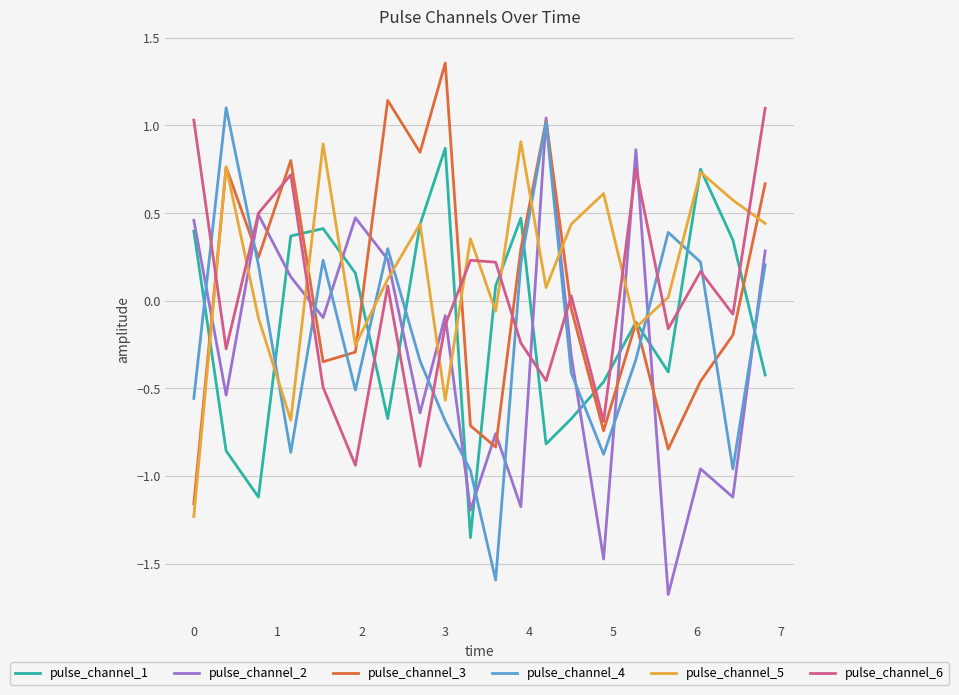

What is the smallest value displayed?

-1.7